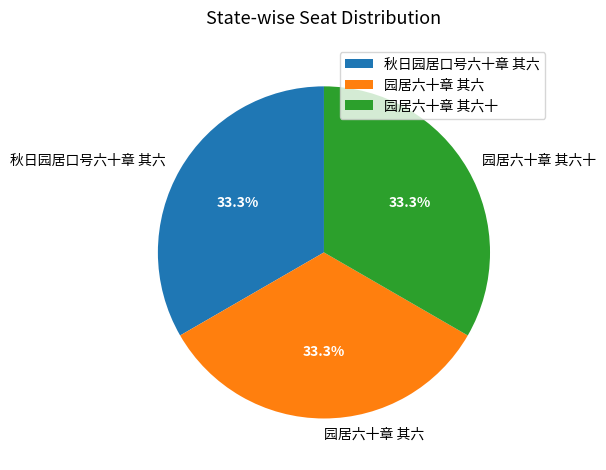

How much of the chart is everything except 秋日园居口号六十章 其六?

66.7%